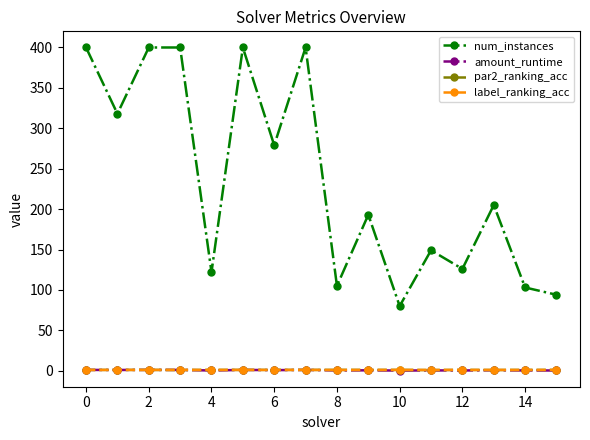

True or false: amount_runtime has more than 1 points higher than both neighbors.

True